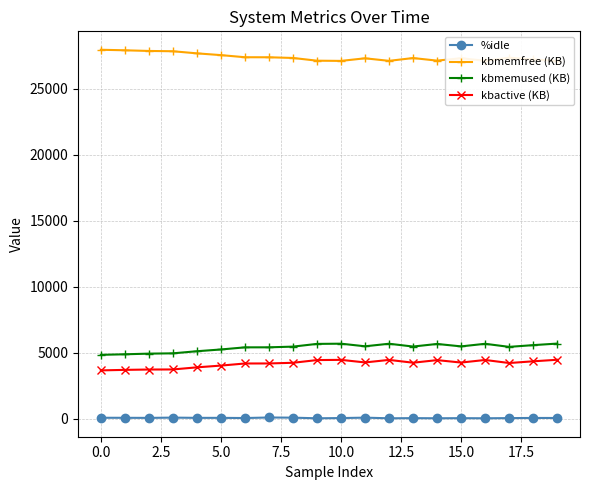

Which series has the largest range (max minus min)?

kbmemused (KB)